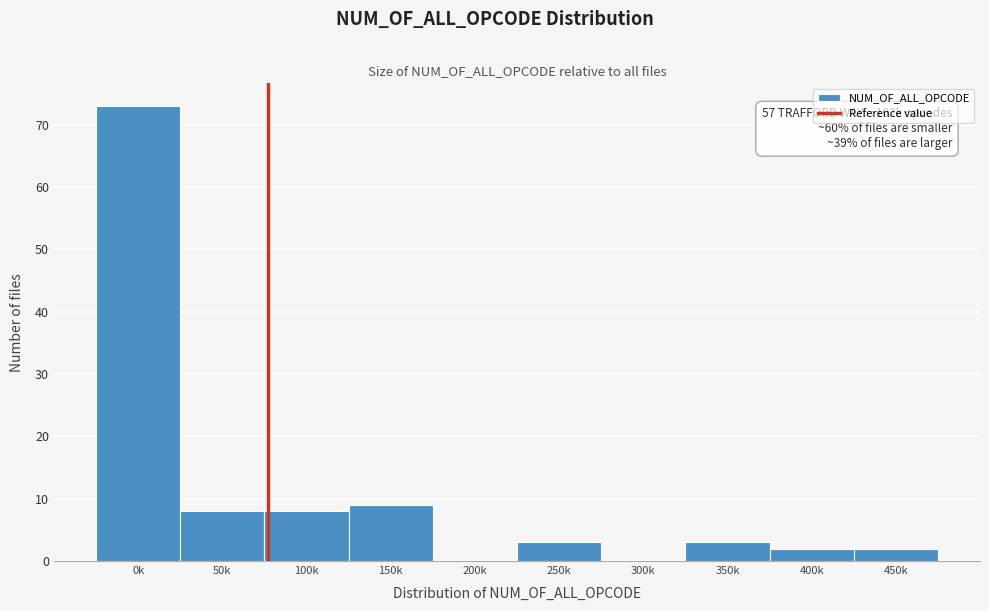

Reading left to right, what are all the values shown in this chart?

0k=73	50k=8	100k=8	150k=9	200k=0	250k=3	300k=0	350k=3	400k=2	450k=2